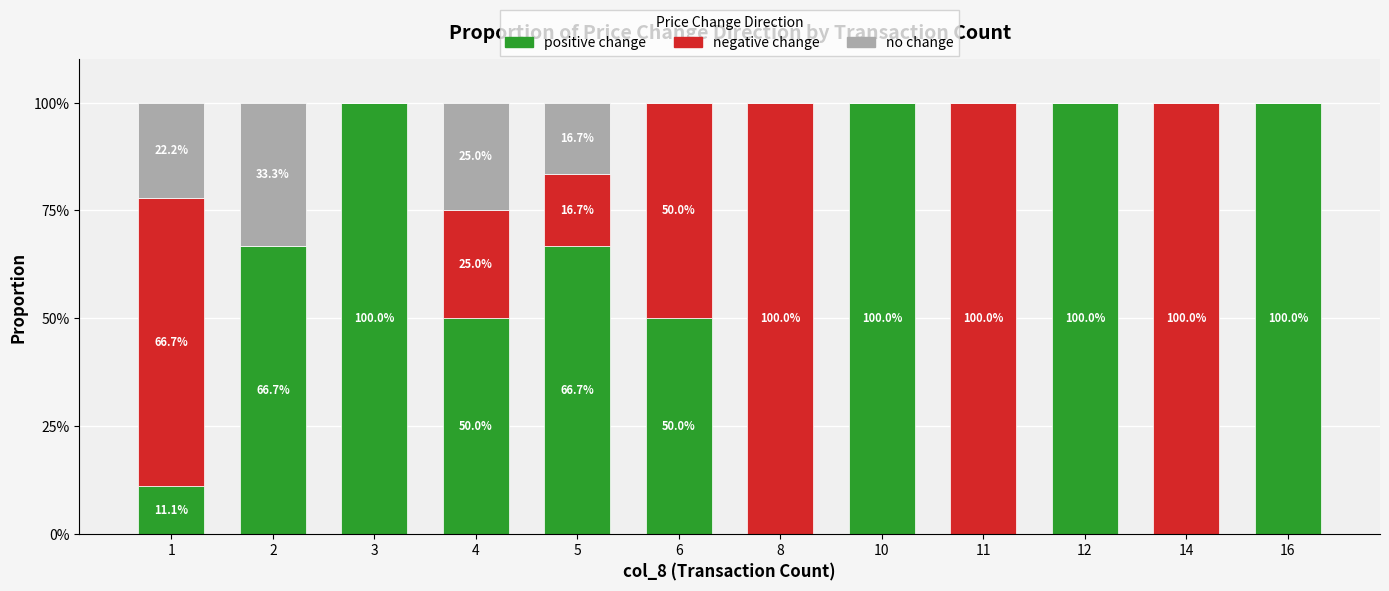

What is the approximate value of positive change at 1?

11.1